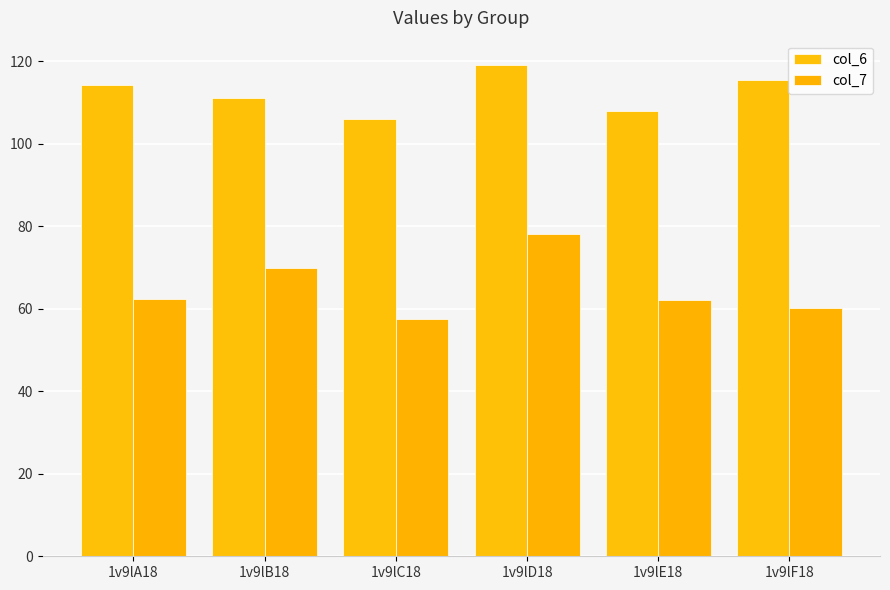

How many values in the col_6 series are below 114?

3